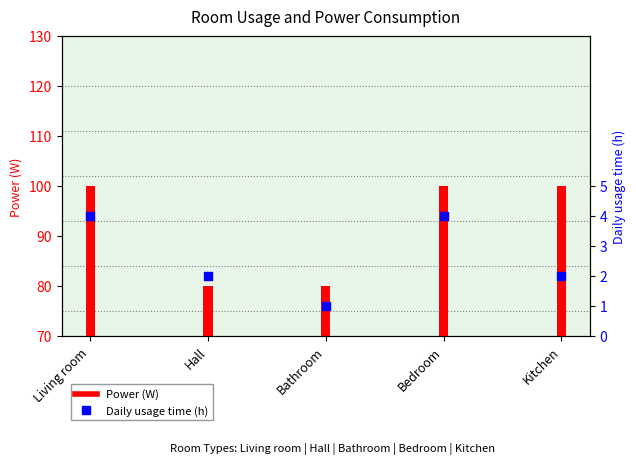

What is the total value across all series at Bathroom?

81